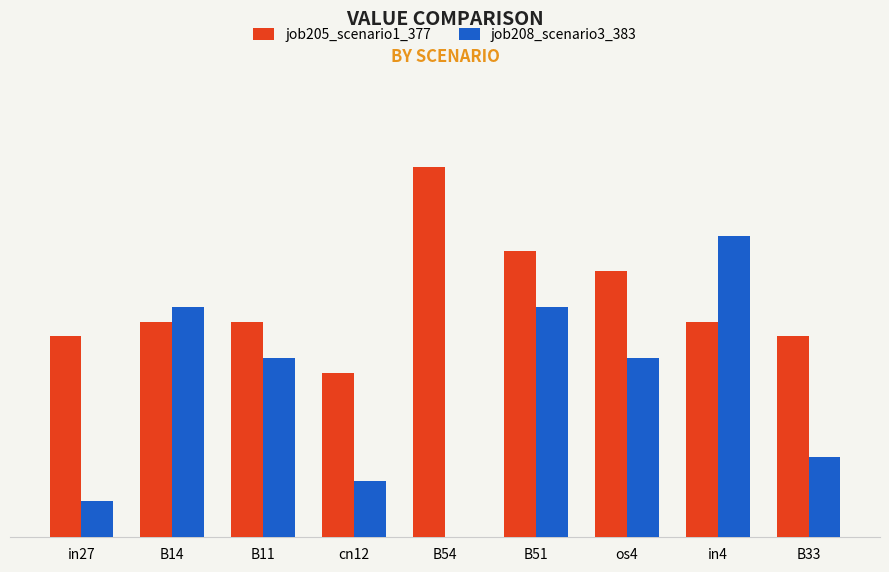

What are all the series names shown in the legend?

job205_scenario1_377, job208_scenario3_383